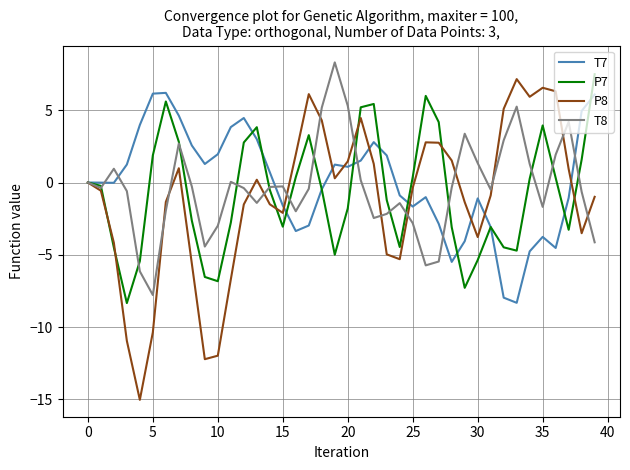

Which series has the largest range (max minus min)?

P8